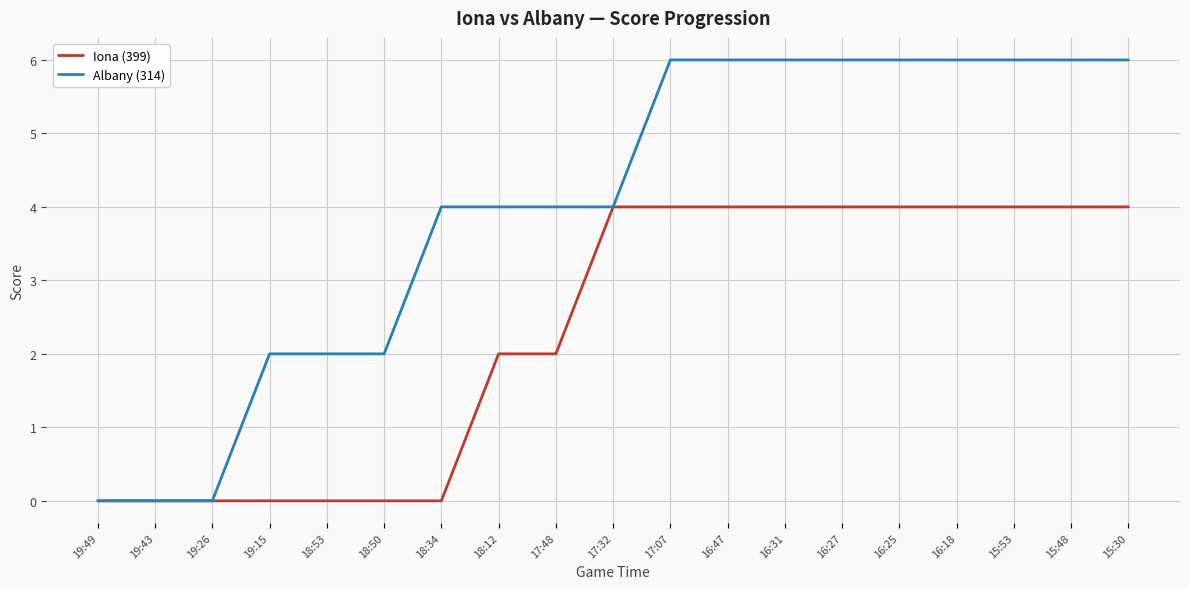

What position from the left is 19:15?

4